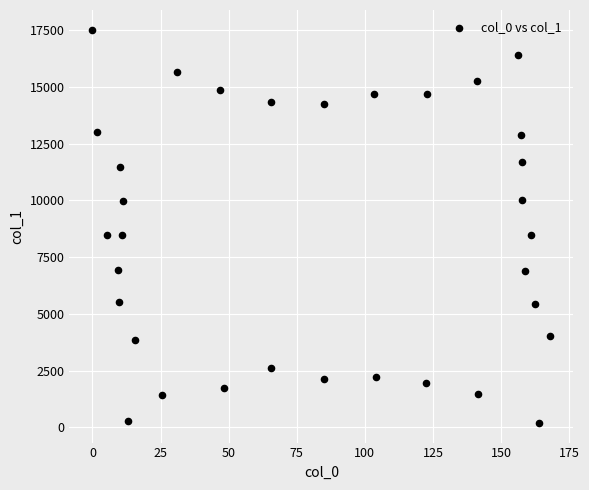

What is the range of X values (max minus min)?

168.1